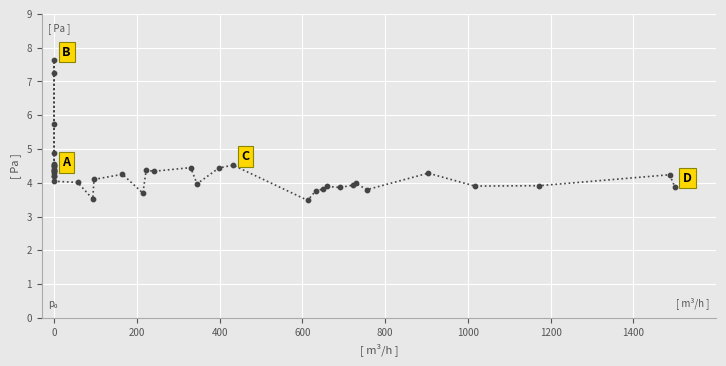

What Y value in the scatter plot is closest to 5?

4.9